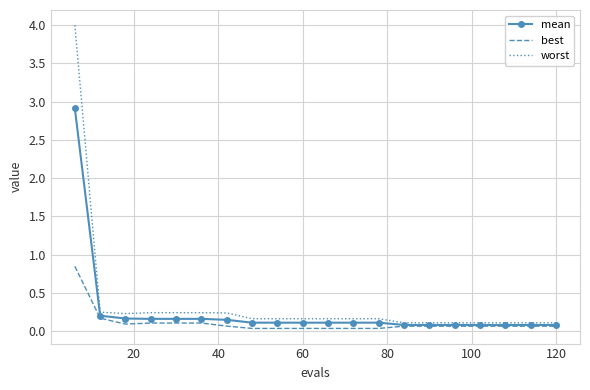

Count the number of data series in this chart.

3